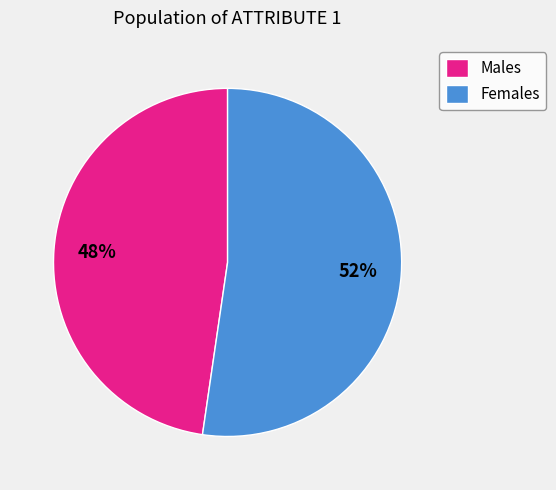

Is it true that Females is 52% of the pie?

True